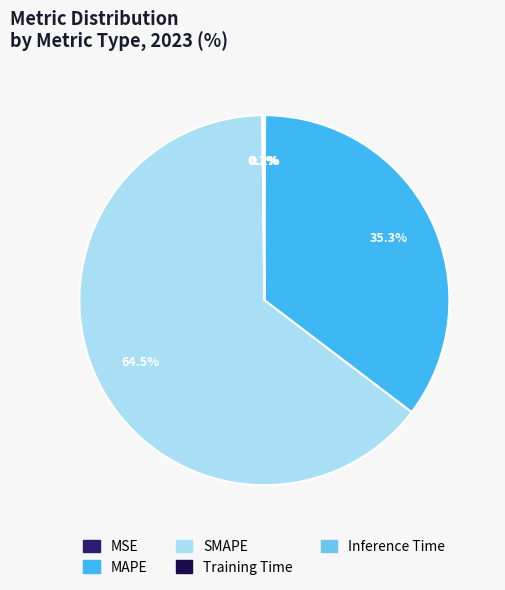

What is the ratio of the value at MAPE to the value at SMAPE?

0.5